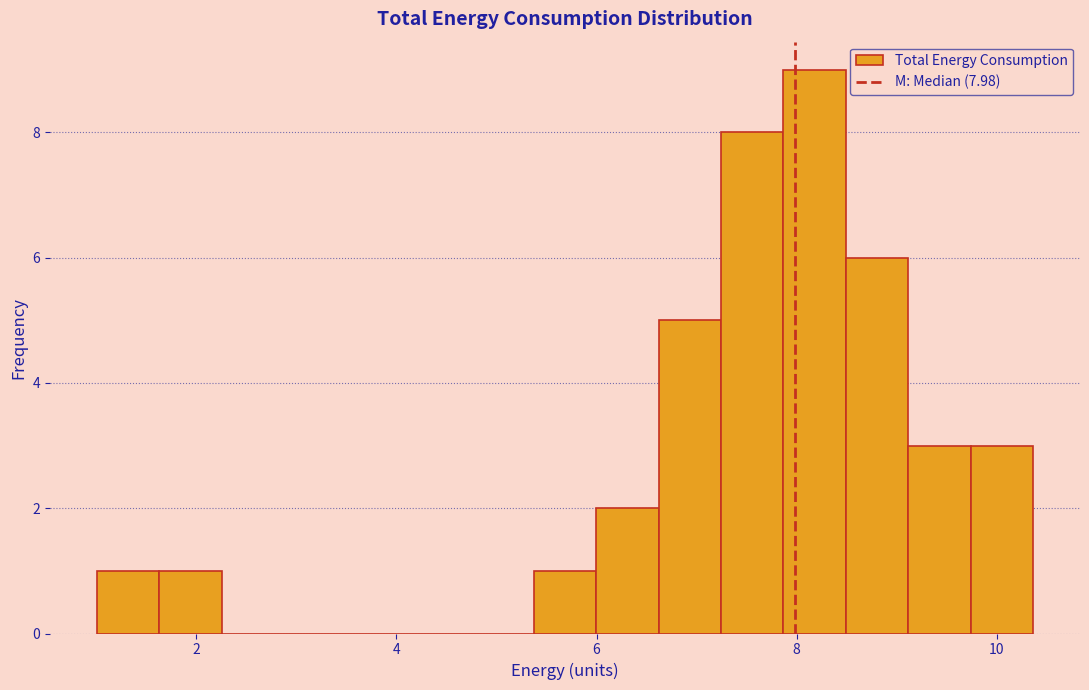

Read against the x-axis, roughly where is the centre of the tallest bar?

8.2